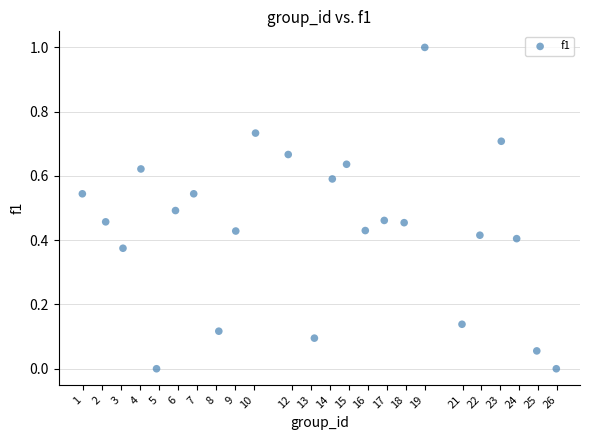

What is the range of X values (max minus min)?

25.0